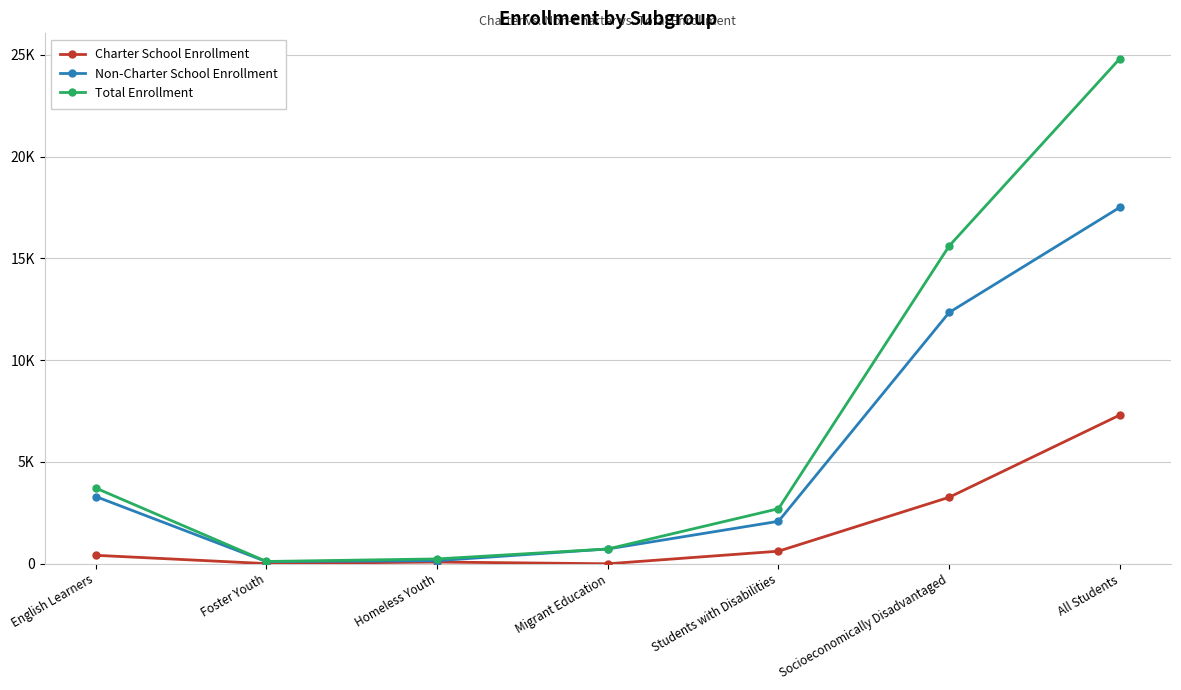

List the series in order of their overall mean, highest first.

Total Enrollment, Non-Charter School Enrollment, Charter School Enrollment